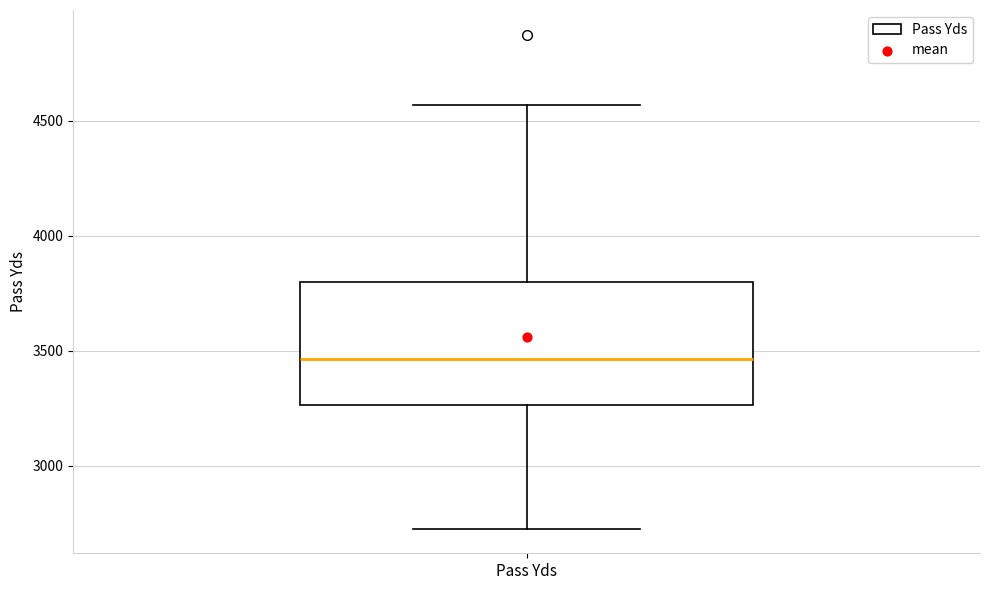

Transcribe this box plot: give where the median line is, the range the box spans, and where the two whiskers end, as read against the y-axis. The values are not printed on the chart, so give them approximately, as read against the axis.

median 3450, box 3250 to 3800, whiskers 2750 to 4550